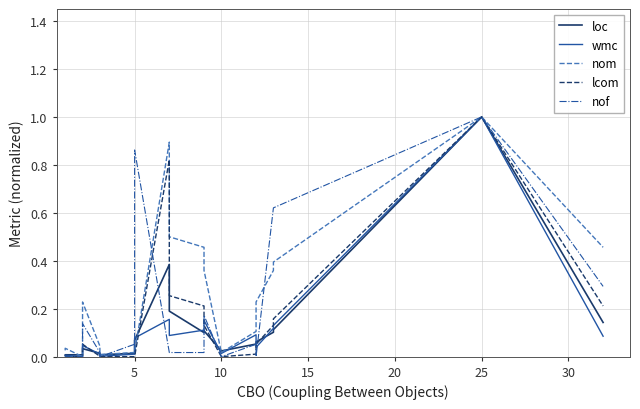

How many interior local peaks does the nof series have?

5